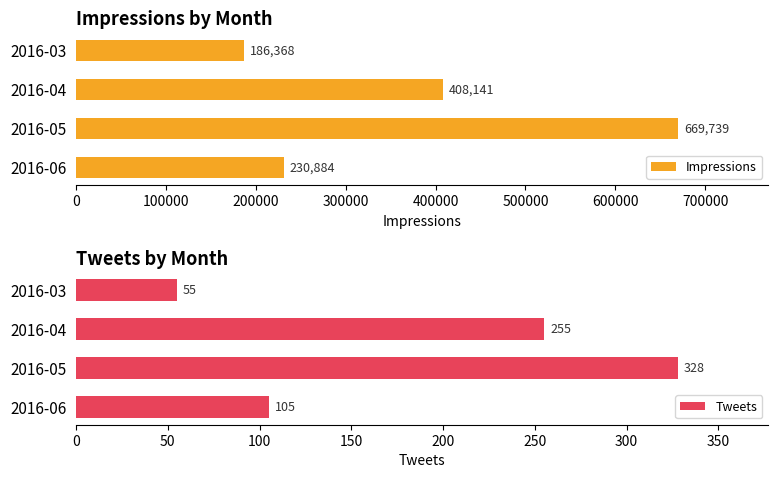

What is the difference between the Impressions values at 2016-03 and 2016-04?

221773